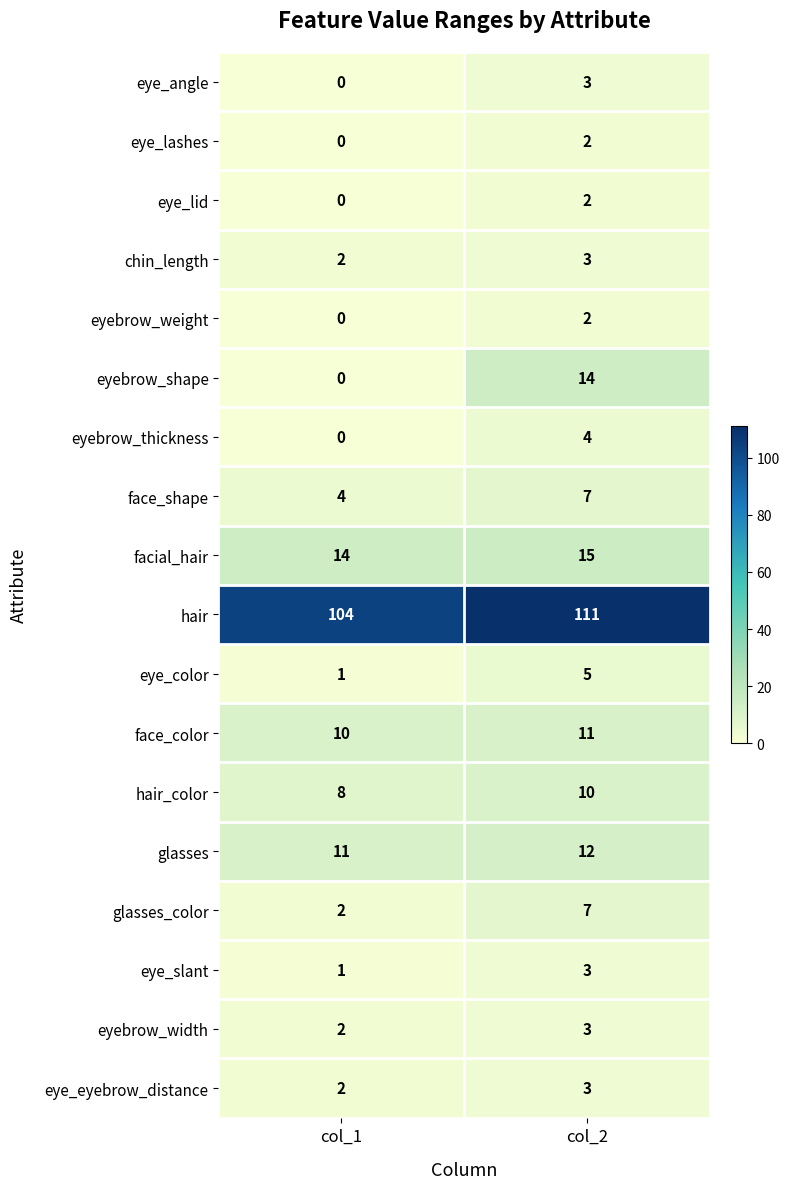

What is the difference between the eyebrow_thickness values at col_1 and col_2?

4